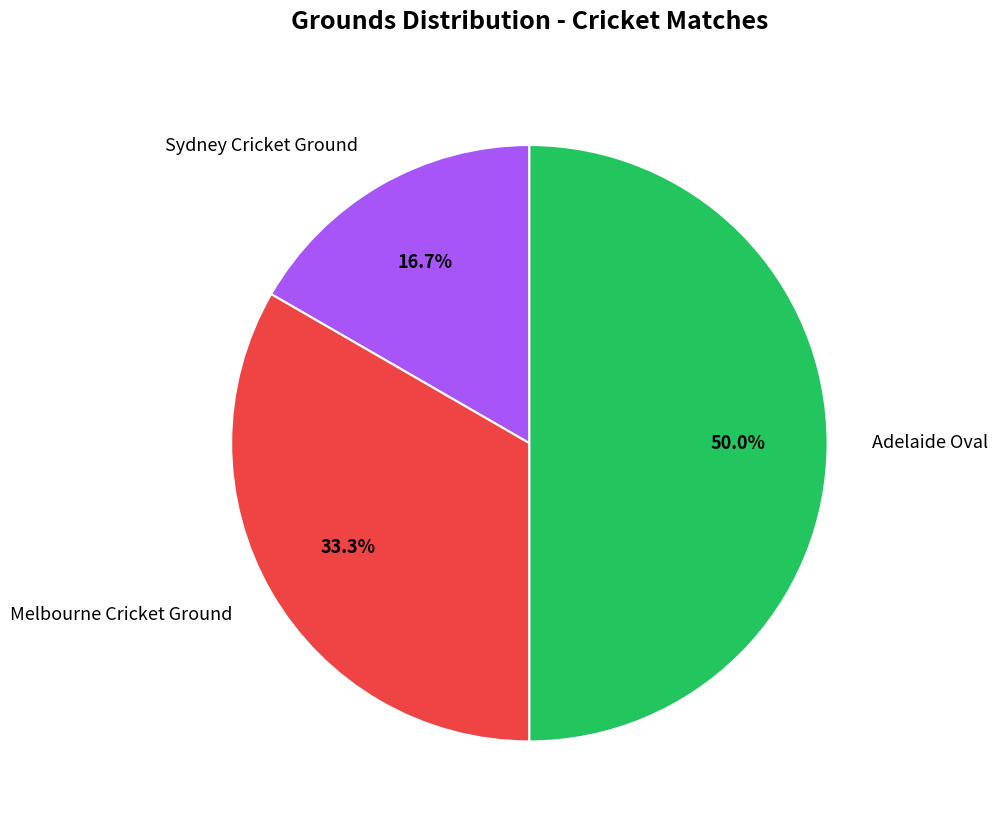

Is it true that Melbourne Cricket Ground is 33% of the pie?

True